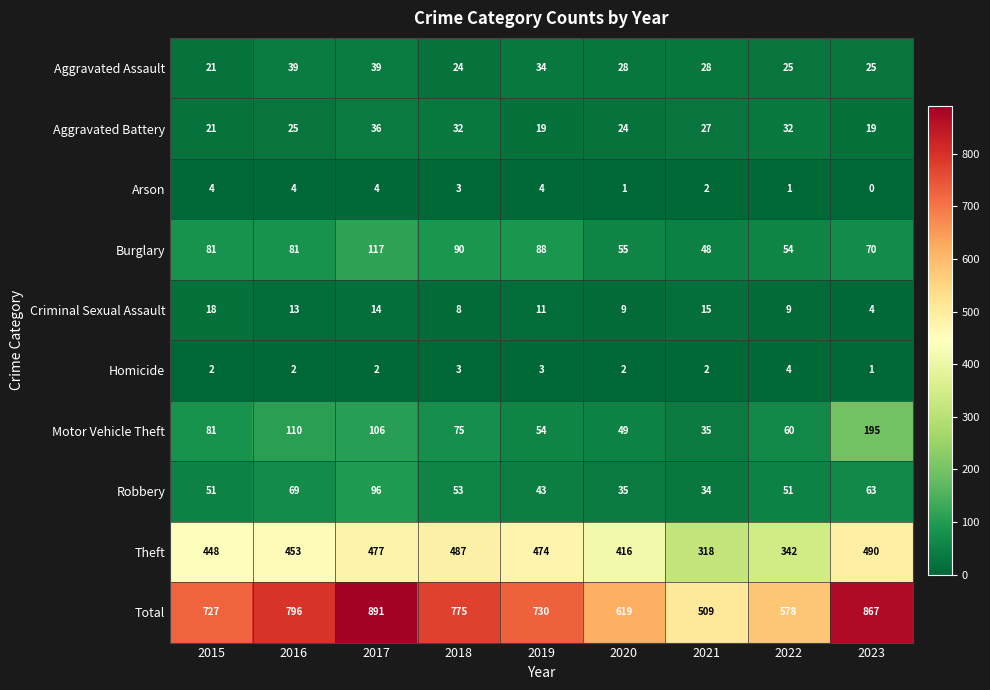

At 2017, list the series in order from smallest to largest.

Homicide, Arson, Criminal Sexual Assault, Aggravated Battery, Aggravated Assault, Robbery, Motor Vehicle Theft, Burglary, Theft, Total